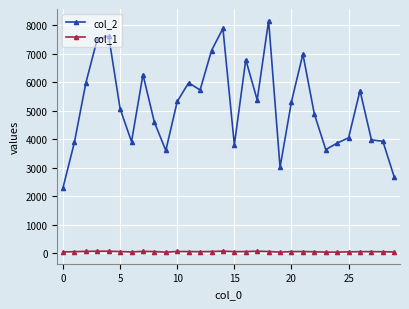

What is the lowest value of the col_2 series?

2296